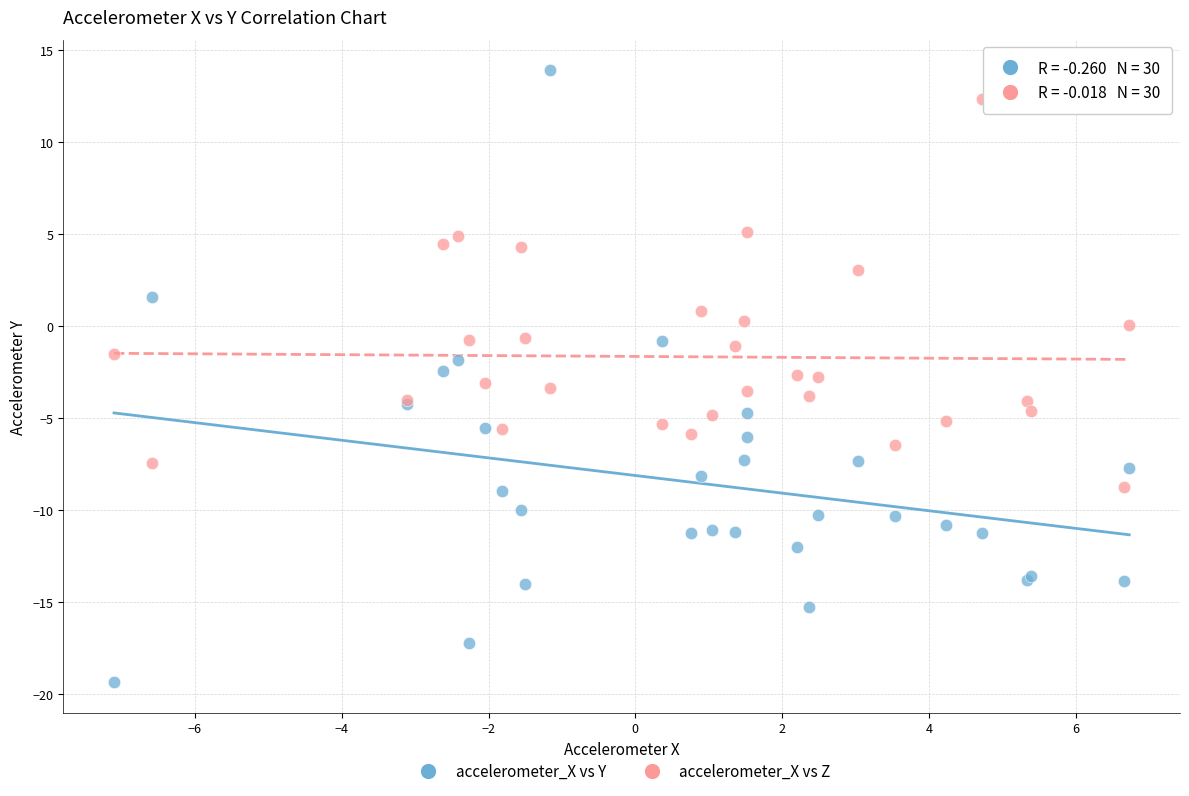

Which series contains the highest Y value?

accelerometer_X vs Y